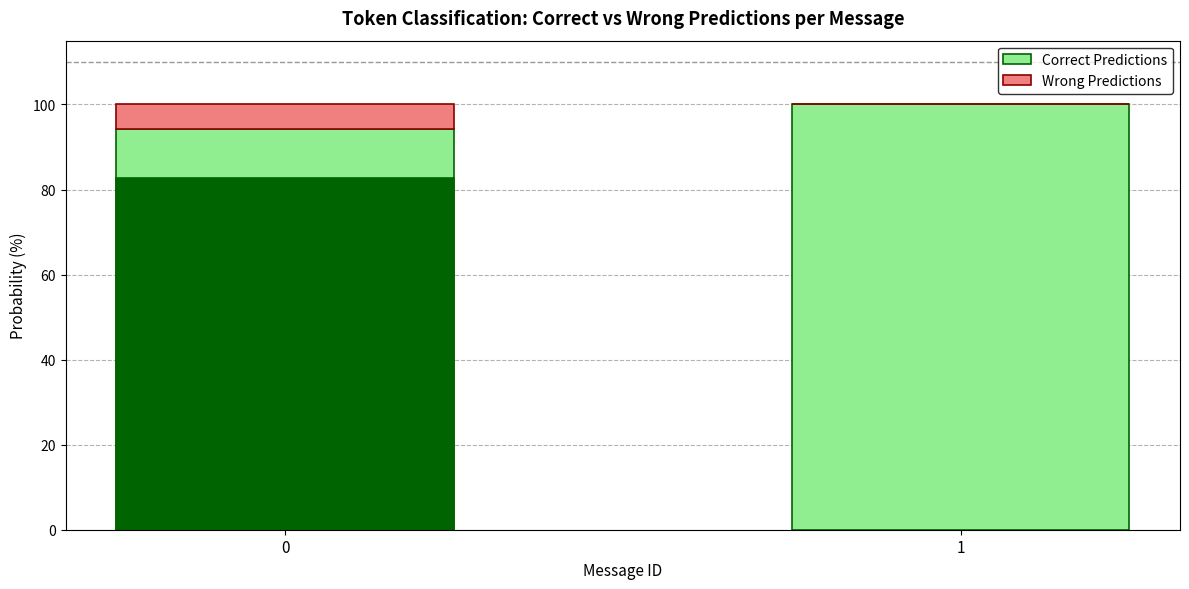

How many data points does each series have?

2